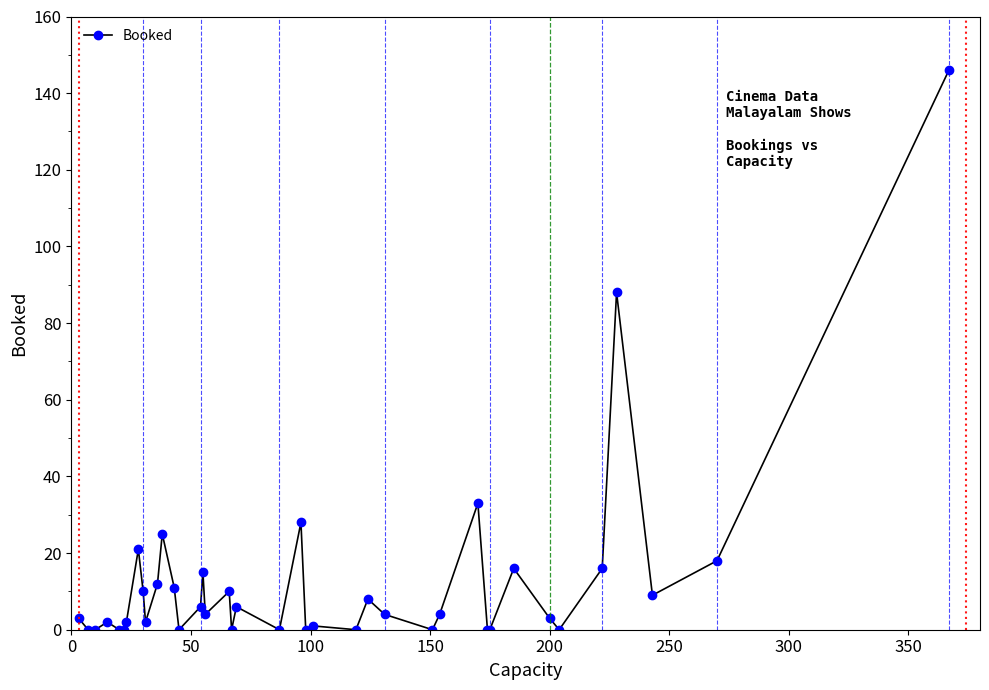

What is the average value?

13